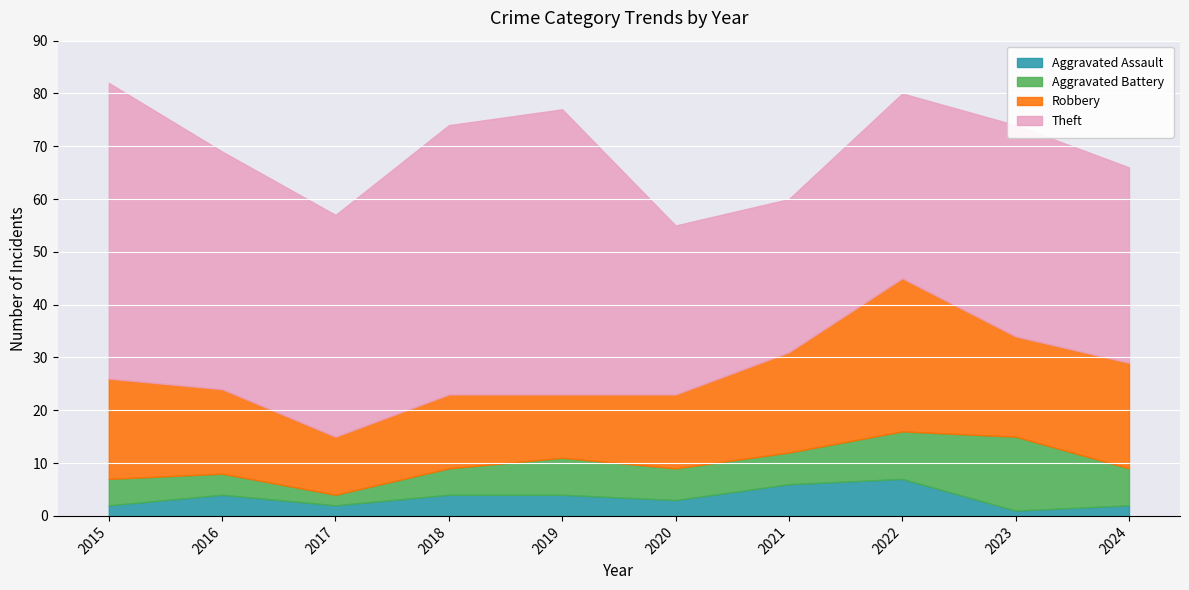

What is the sum of all Robbery values?

173